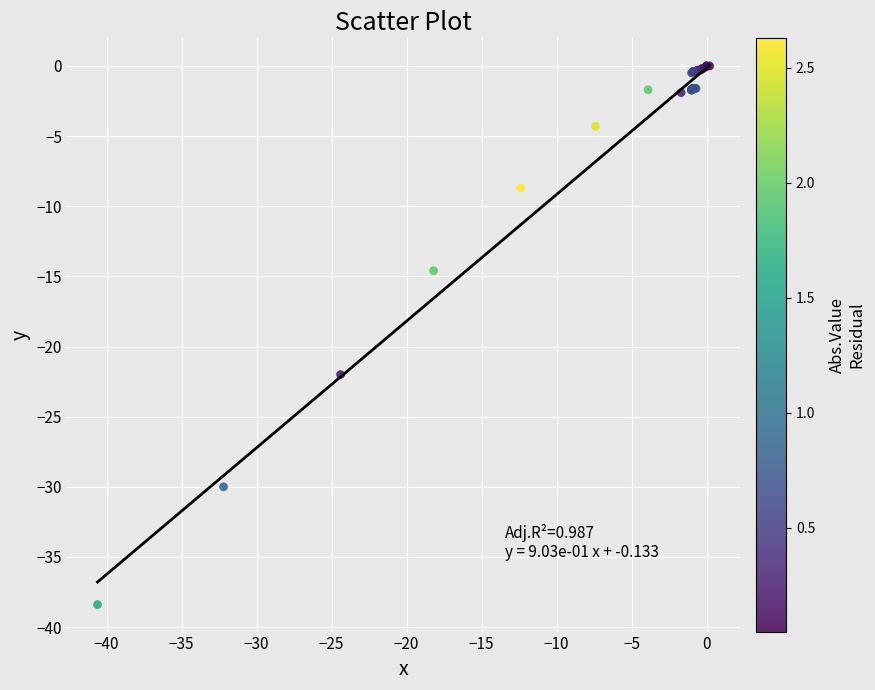

What Y value in the scatter plot is closest to -19?

-22.0